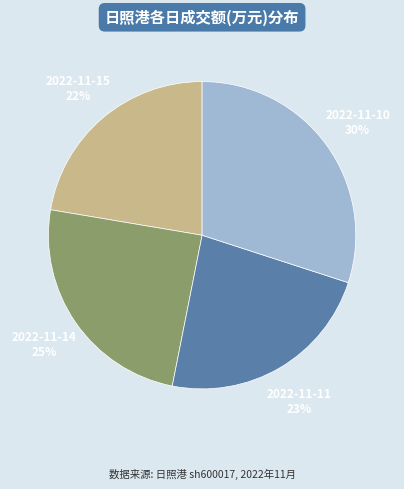

How many slices are in this pie chart?

4